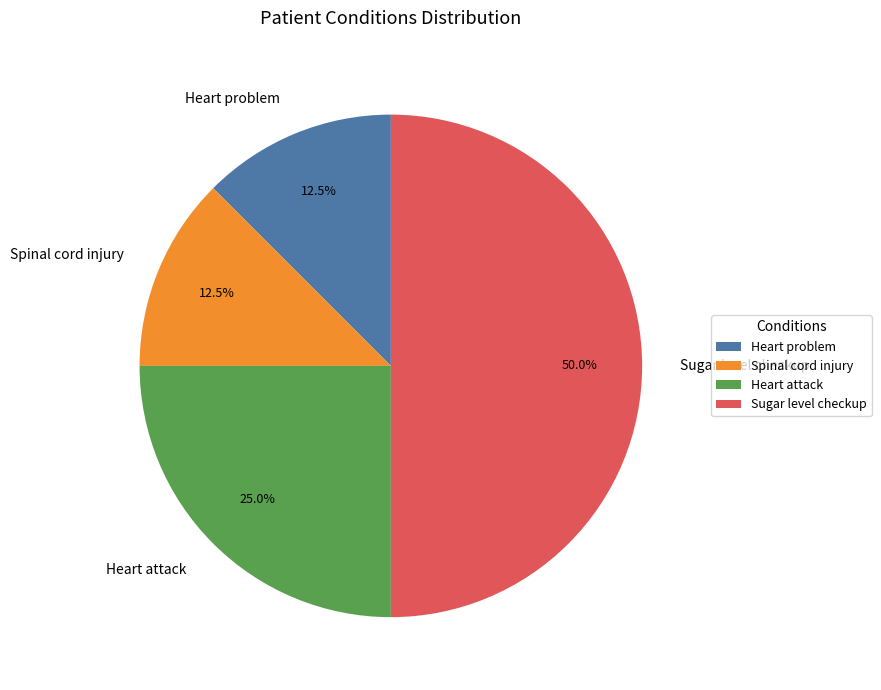

Combined, what portion of the pie is Heart attack and Sugar level checkup?

75.0%